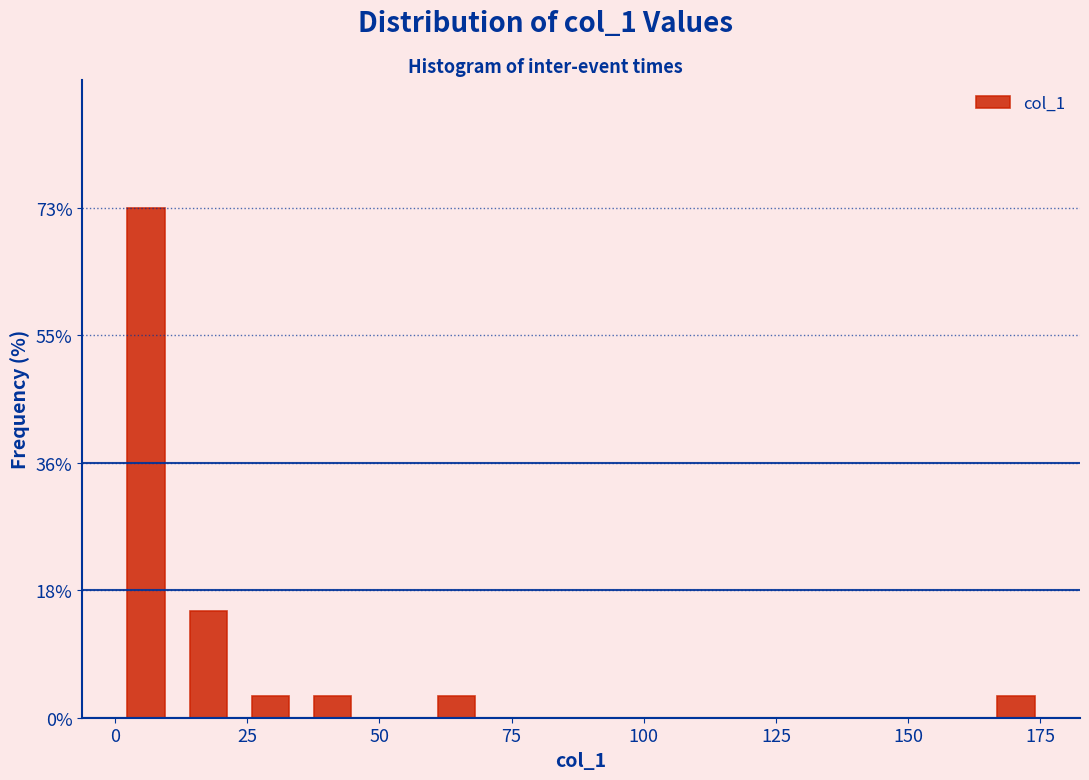

Read against the x-axis, roughly where is the centre of the tallest bar?

5